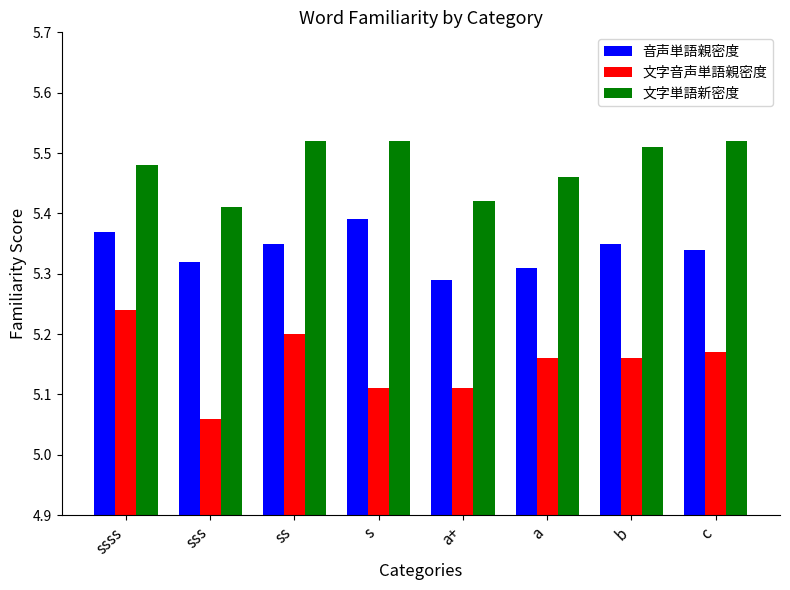

What is the sum of all 文字音声単語親密度 values?

41.2